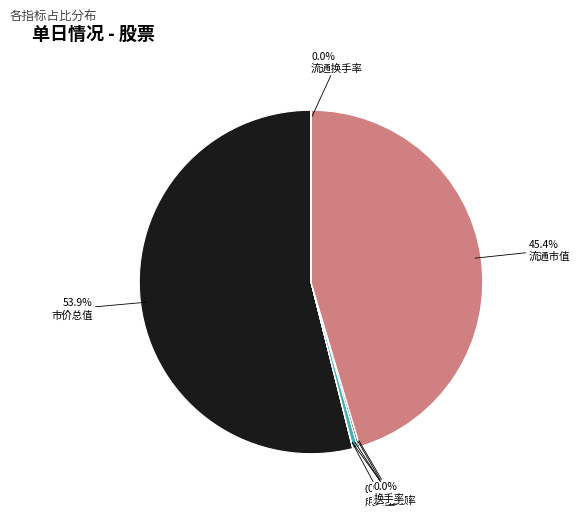

What percentage is the 流通市值 slice, to the nearest percent?

45%